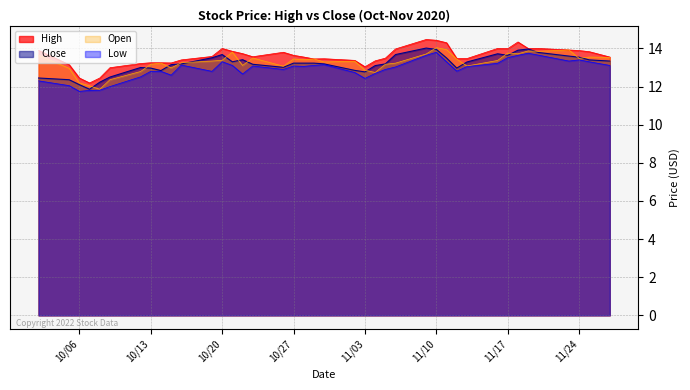

What is the difference between the second highest and minimum values in the Open series?

2.1